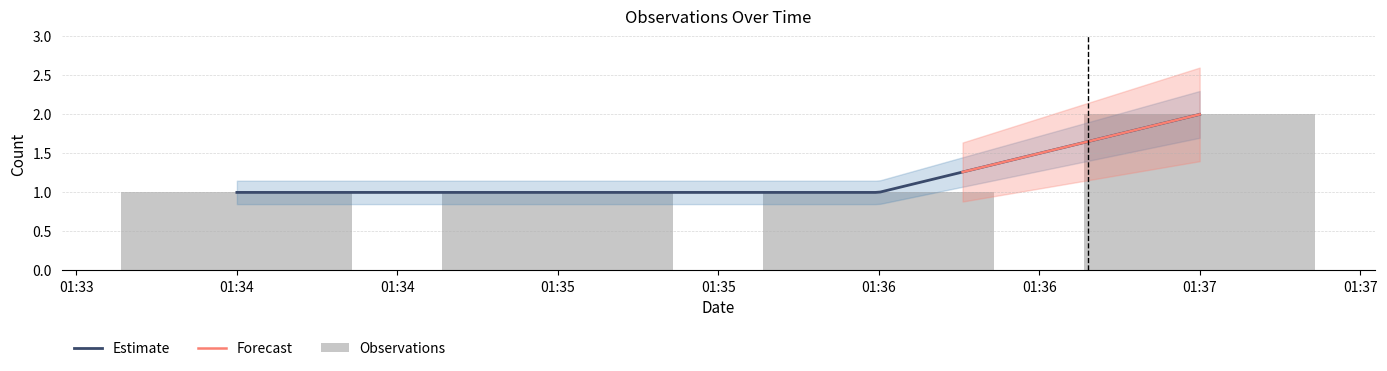

Which category has the lowest value across all series?

01:34